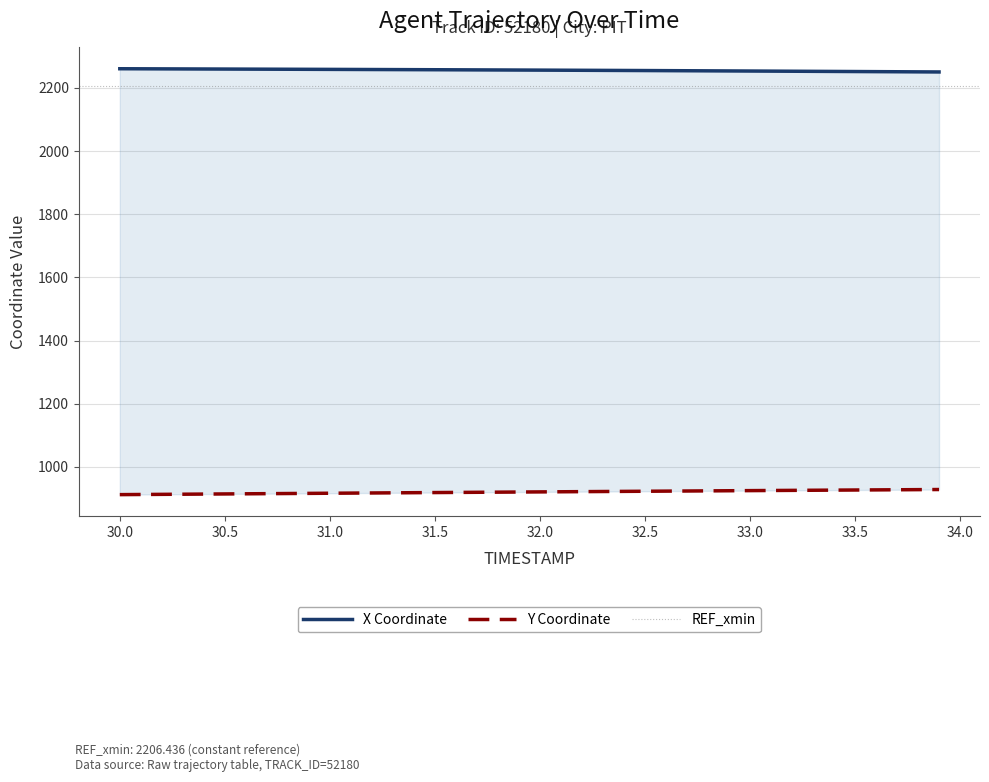

Reading left to right, list all the values displayed in this chart.

X: 2260.8	2259.8	2258.8	2257.7	2256.5	2255.1	2253.6	2252.0	2250.7
Y: 912.3	914.5	916.7	918.8	920.9	923.0	925.0	926.9	928.5